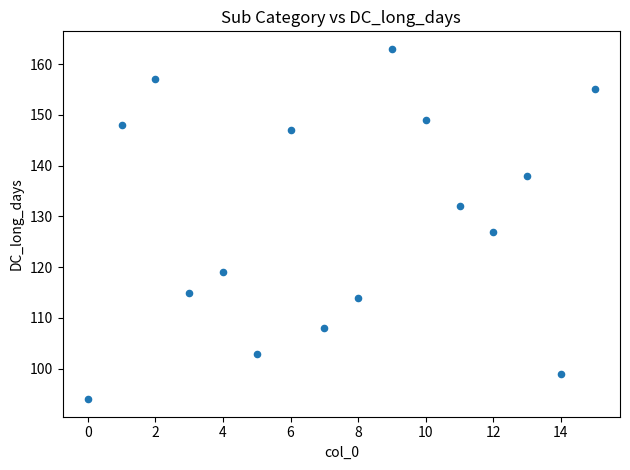

What is the range of Y values (max minus min)?

69